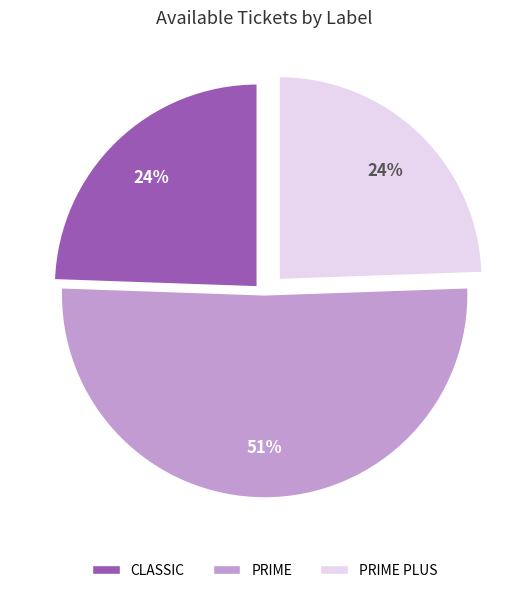

Is there a majority slice in this chart?

Yes